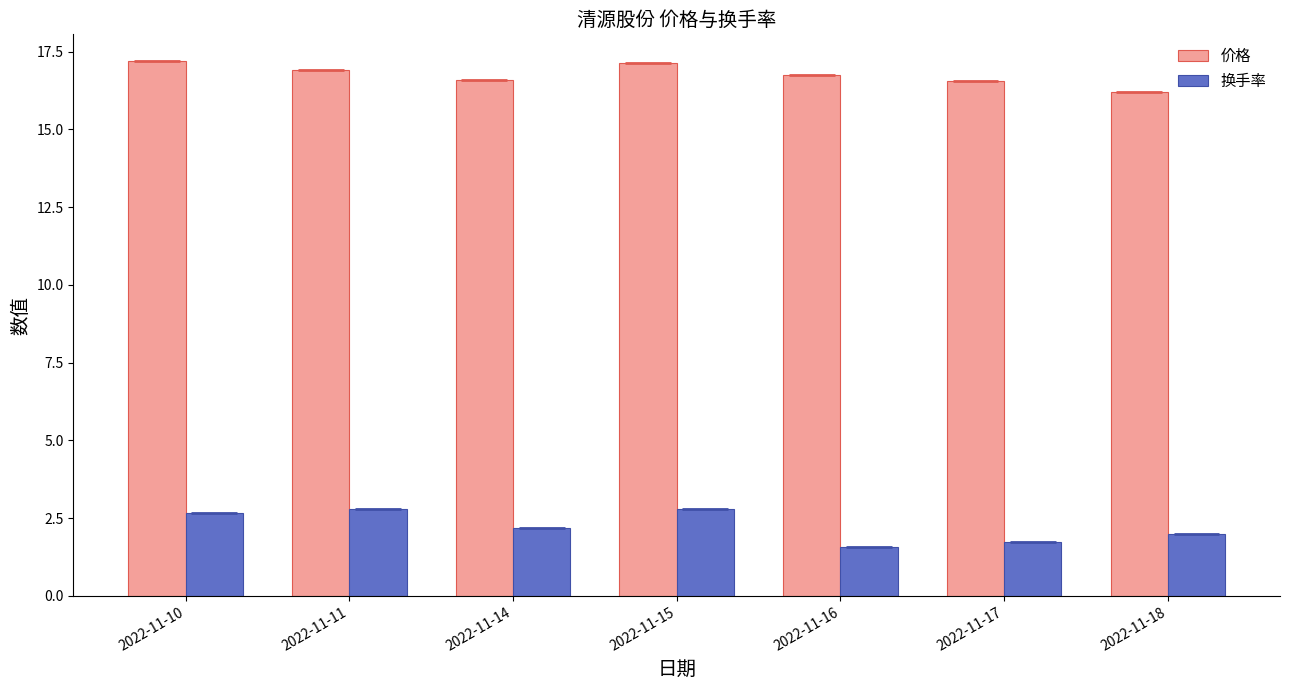

Is it true that 换手率 equals 1.1 at 2022-11-18?

False